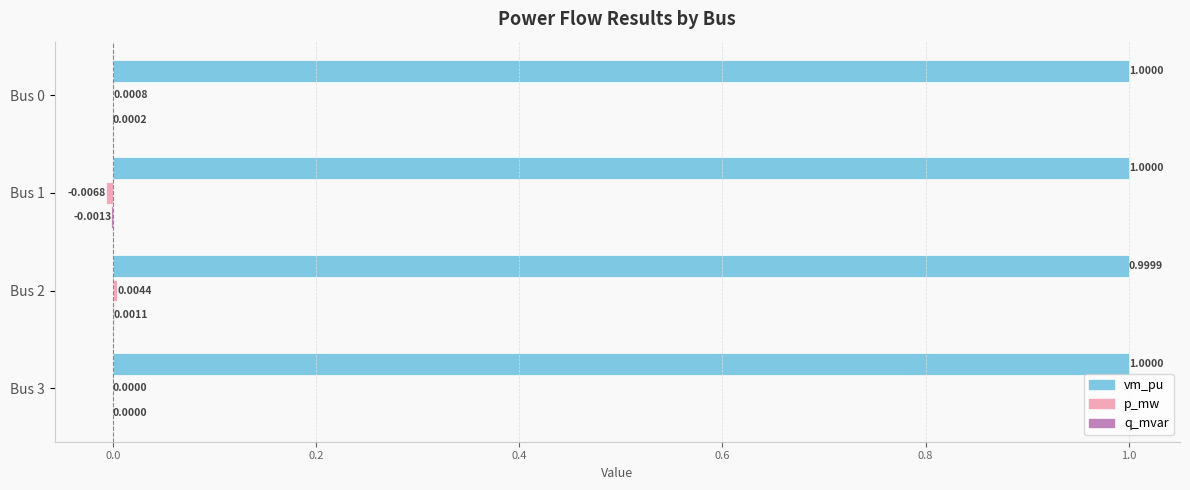

What is the sum of all vm_pu values?

4.0